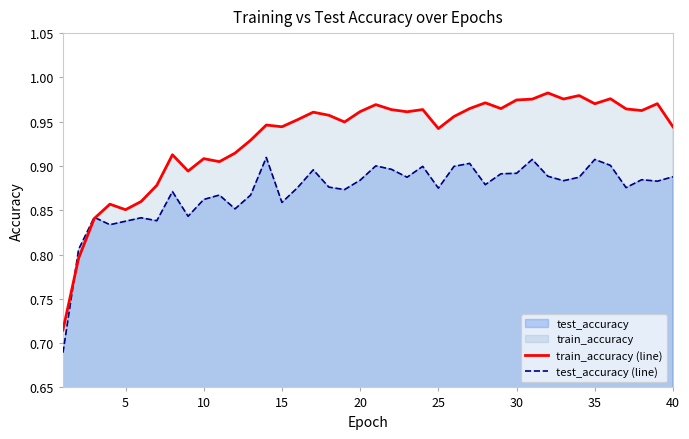

Which series has the widest spread of values?

train_accuracy (line)